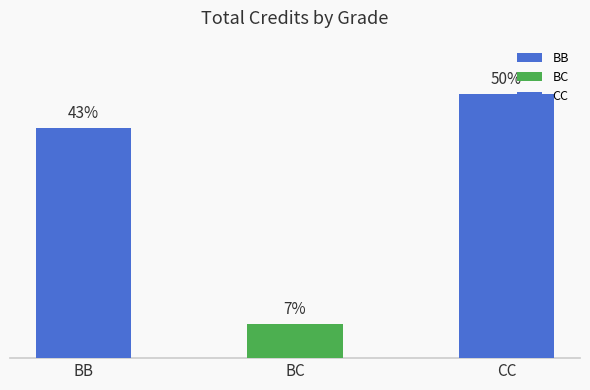

Are the bars horizontal?

No